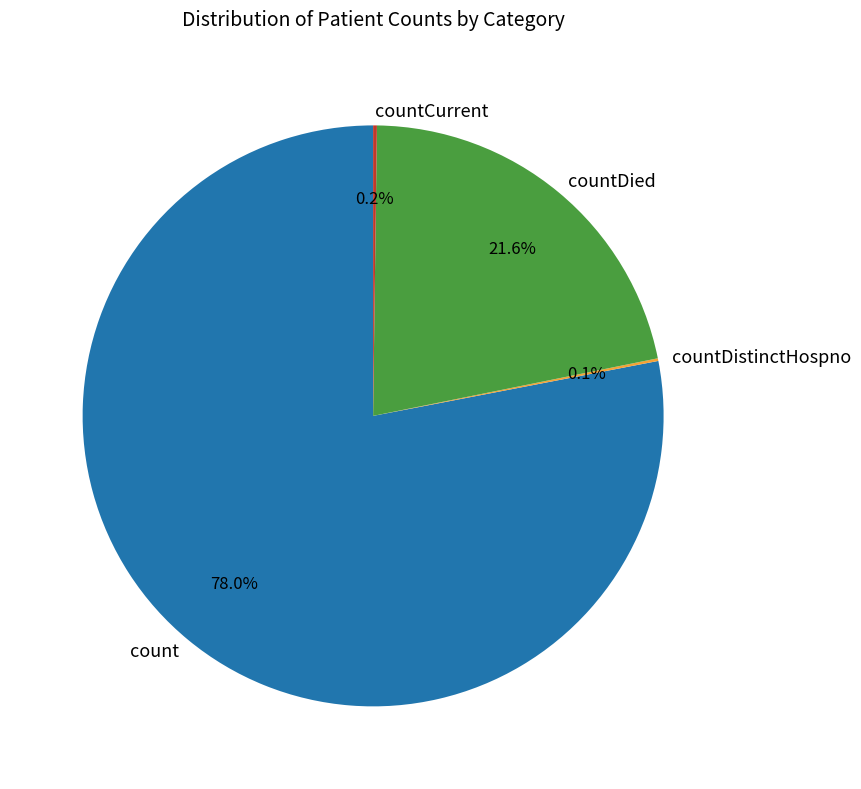

Which slice represents more than half of the pie?

count